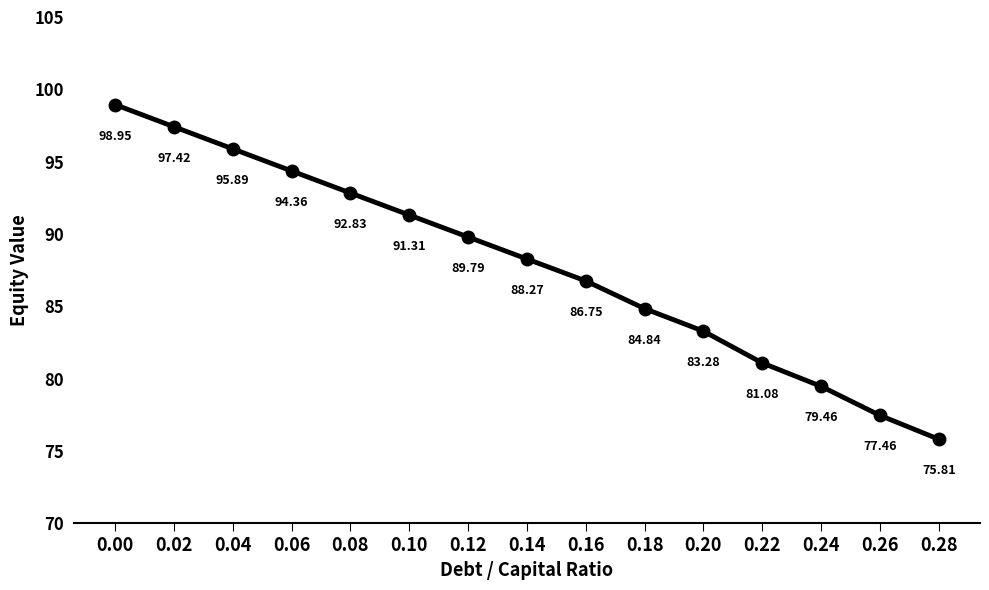

What is the value of the 7th point from the left?

89.8